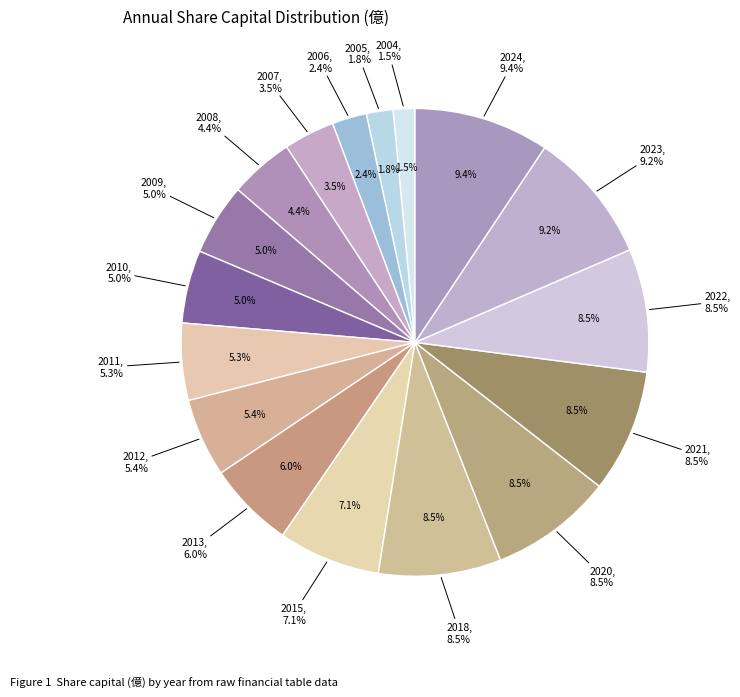

What percentage do 2012 and 2023 together represent?

14.6%